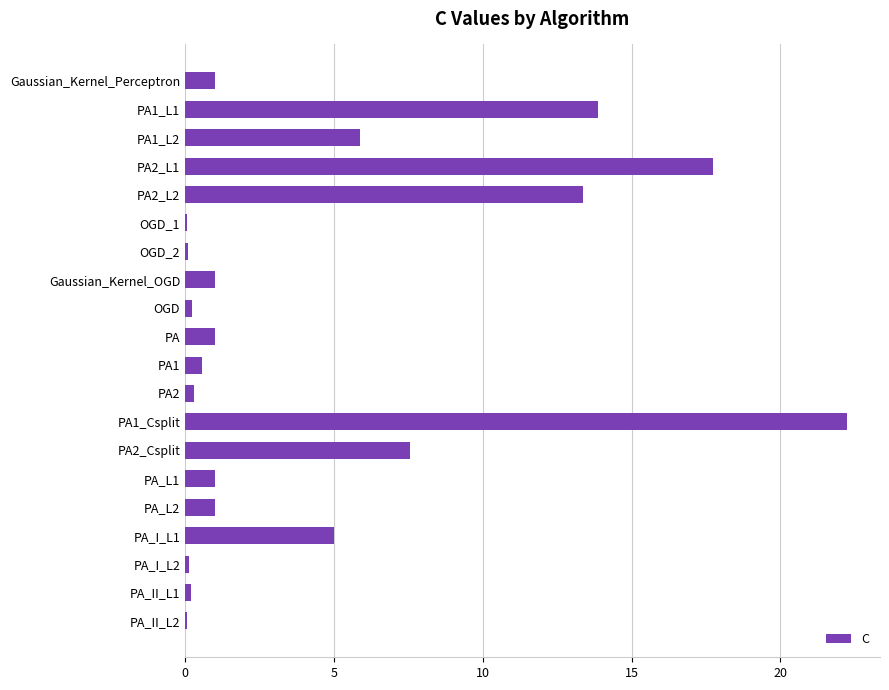

What is the greatest value displayed?

22.2